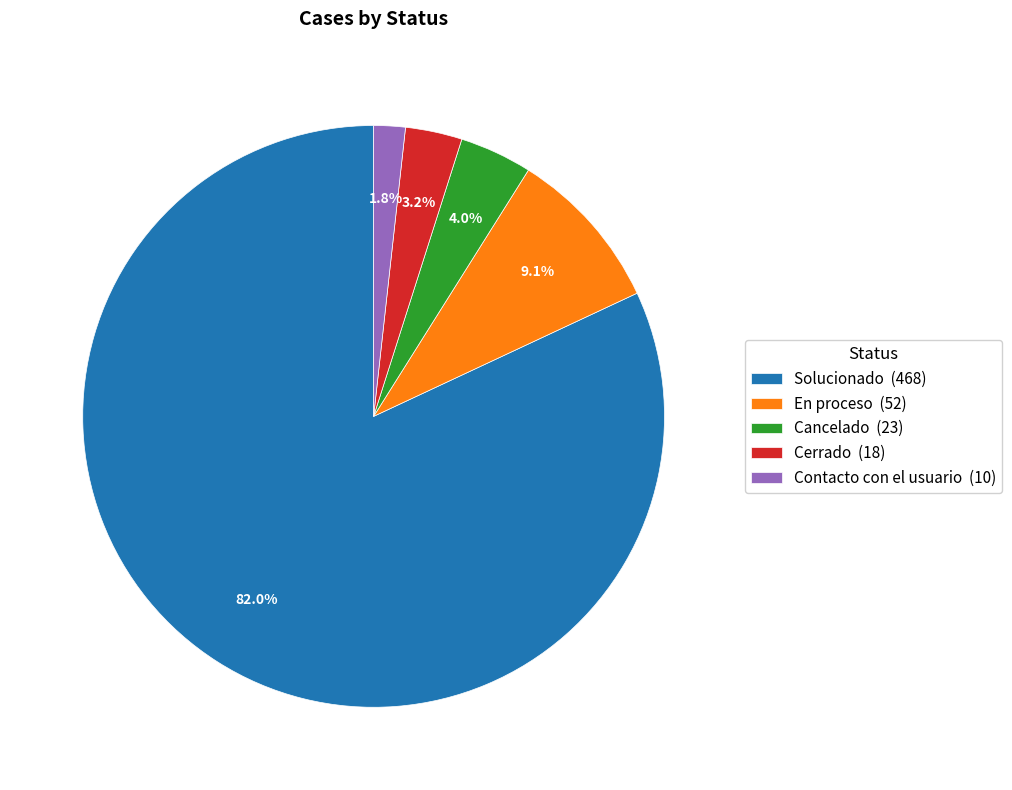

What percentage is the Cancelado slice, to the nearest percent?

4%